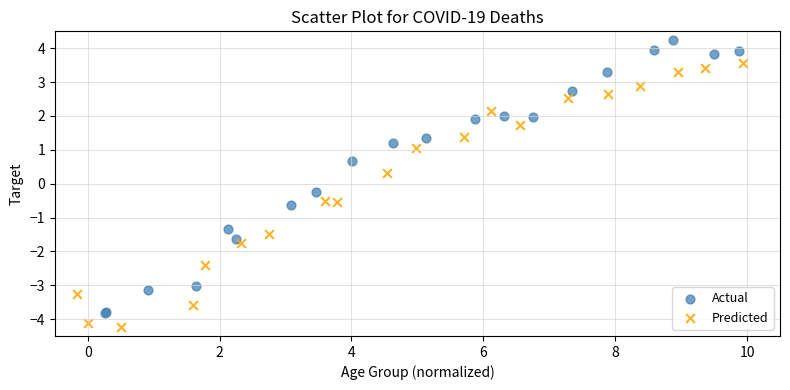

Which series reaches the minimum Y coordinate?

Predicted